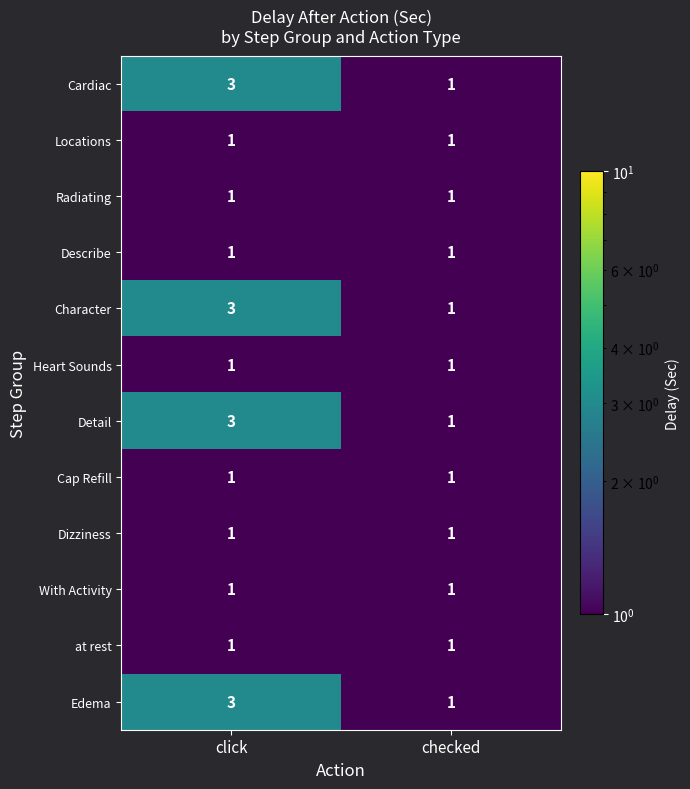

Is it true that Dizziness equals 1 at click?

True